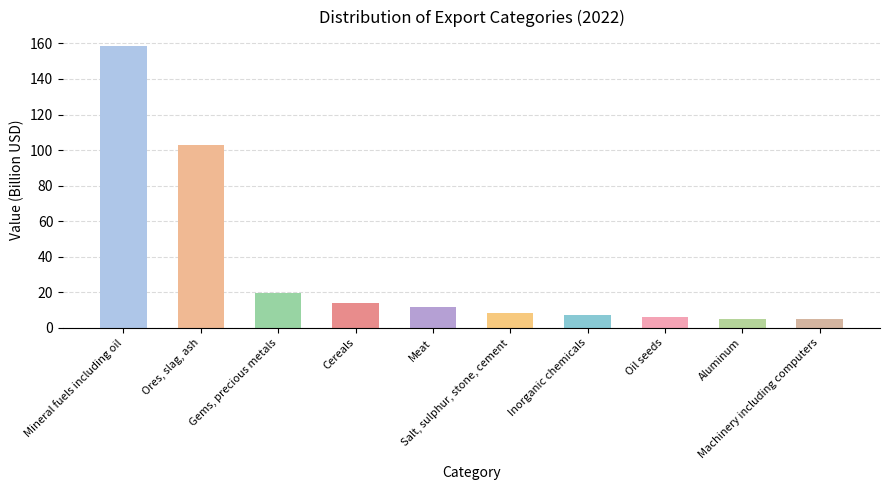

What is the value of the 6th bar from the left?

8.5